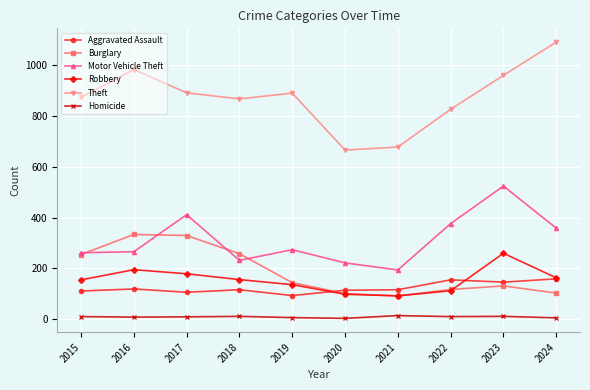

Where does the Theft series first go above 891?

2016